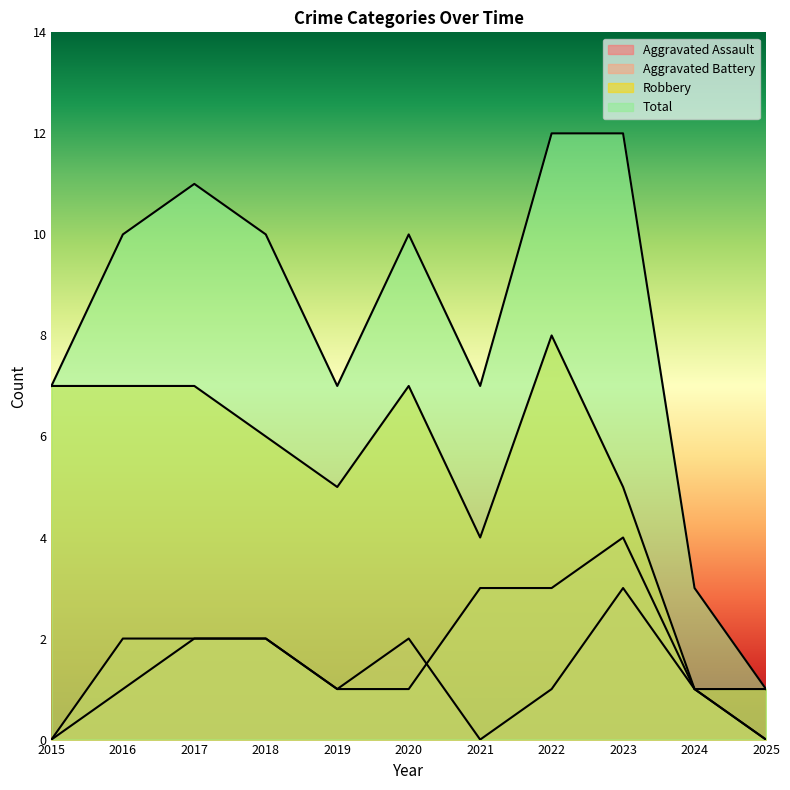

The Robbery series shows 5 at 2019. True or false?

True